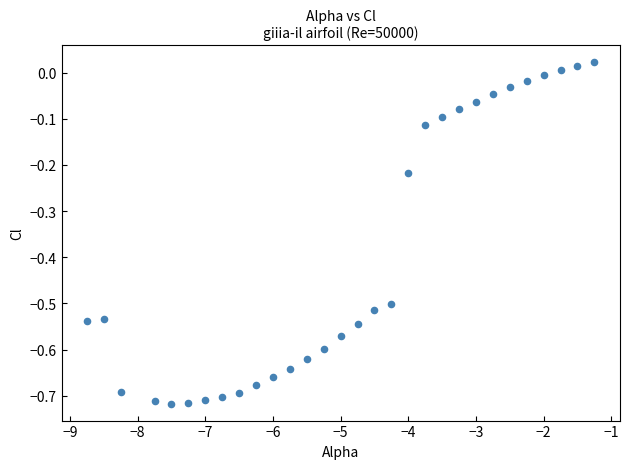

What is the range of X values (max minus min)?

7.5